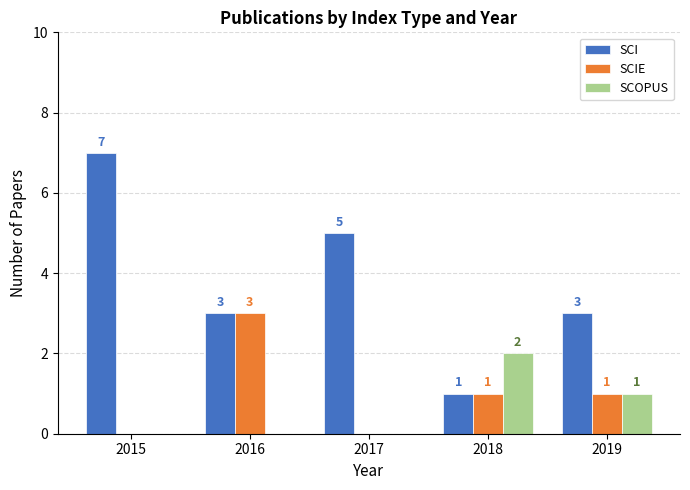

What is the sum of all SCIE values?

5